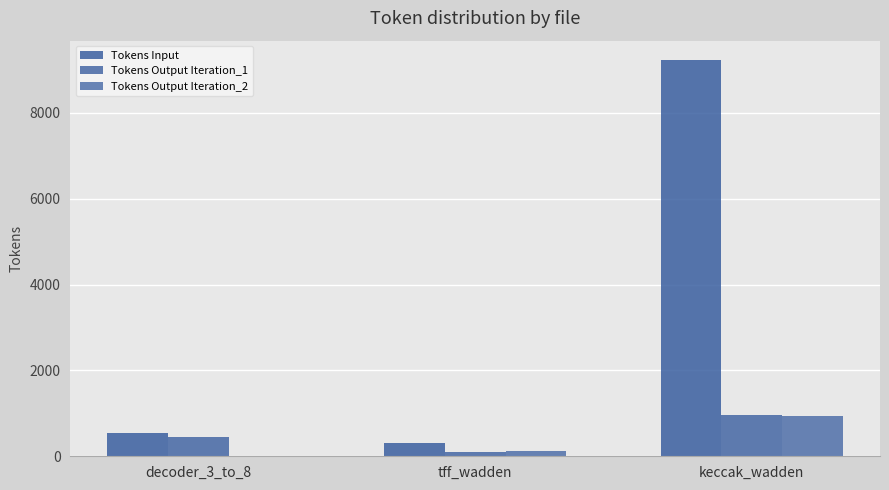

What is the label of the 1st bar from the left?

decoder_3_to_8